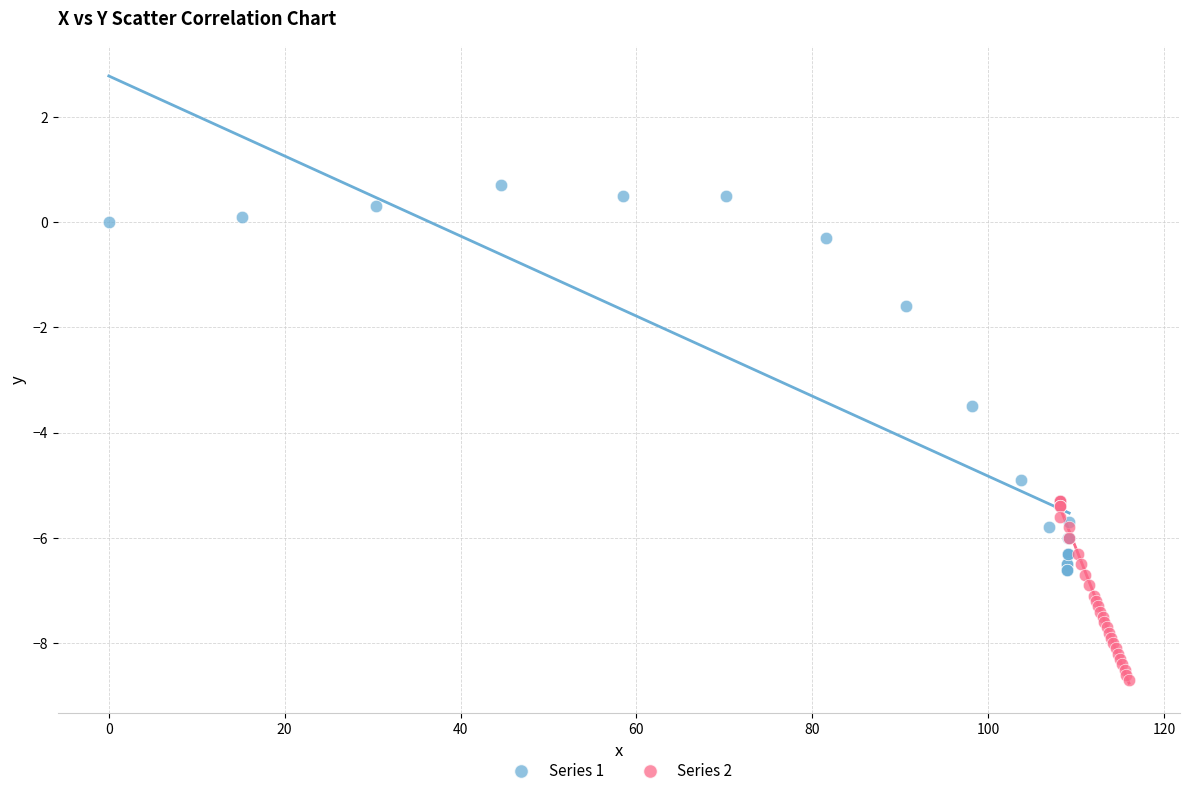

Which series reaches the minimum Y coordinate?

Series 2